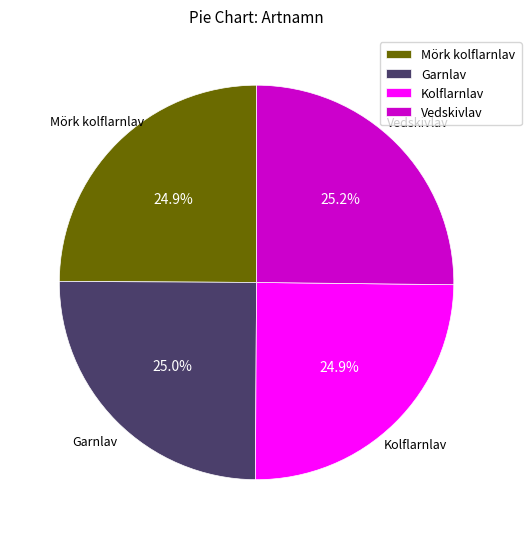

Does any single category account for the majority?

No